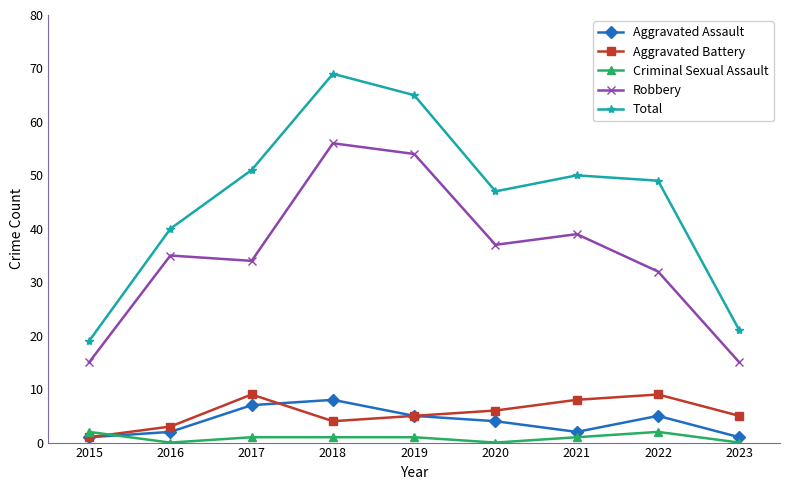

True or false: Aggravated Assault has more than 0 interior local peaks.

True